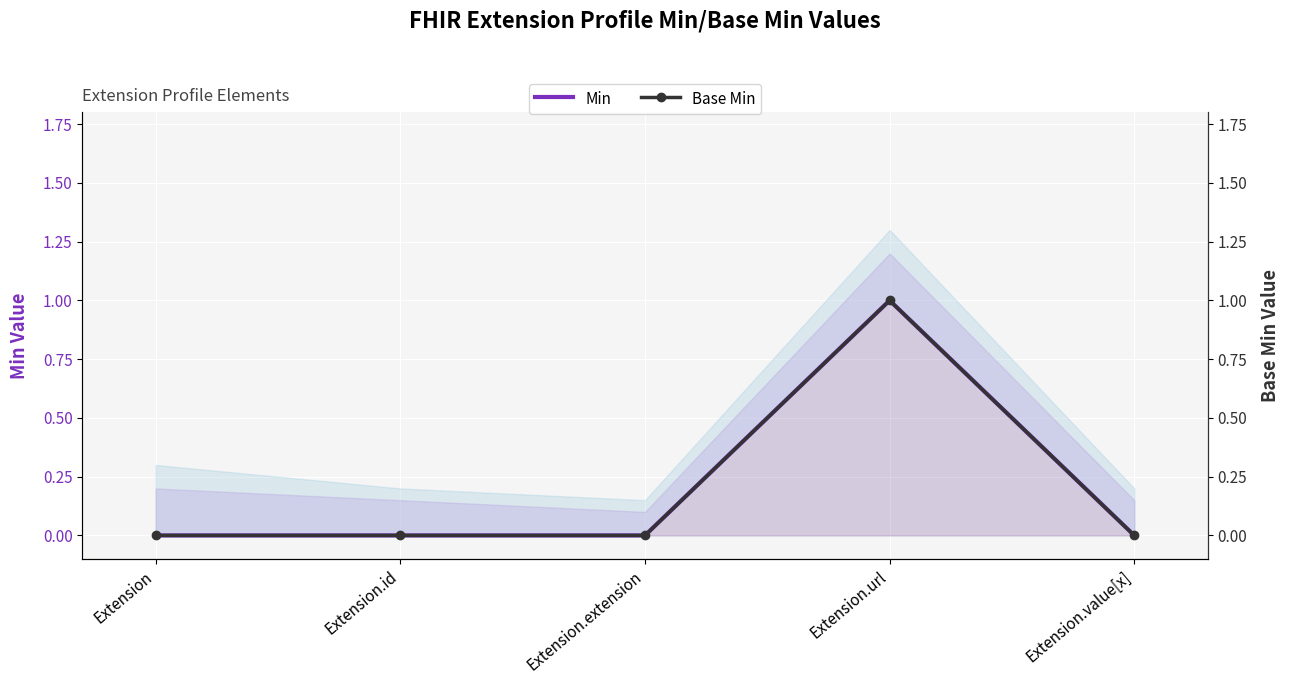

How many lines are shown in the chart?

2